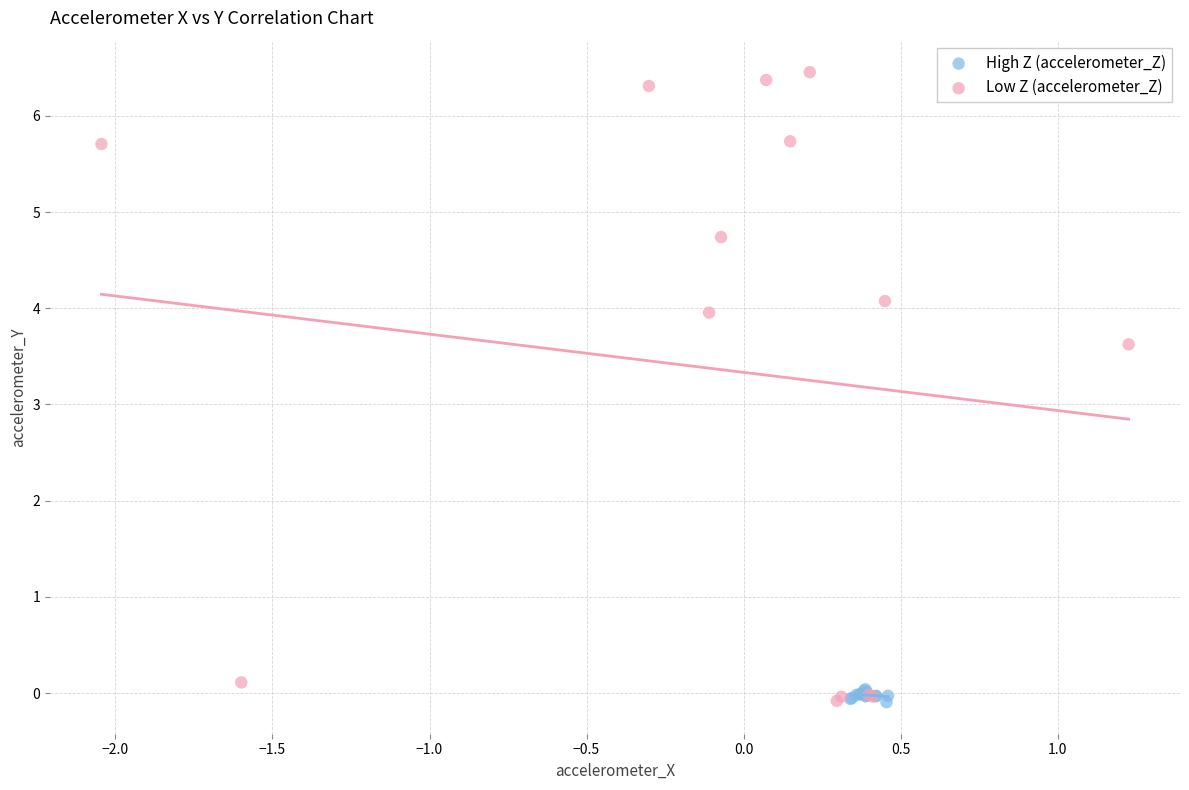

Which series reaches the maximum Y coordinate?

Low Z (accelerometer_Z)